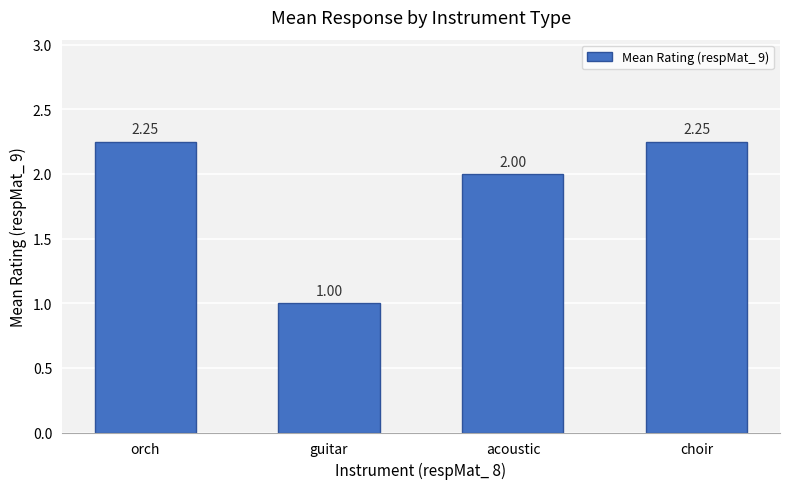

Which has a higher value, acoustic or guitar?

acoustic